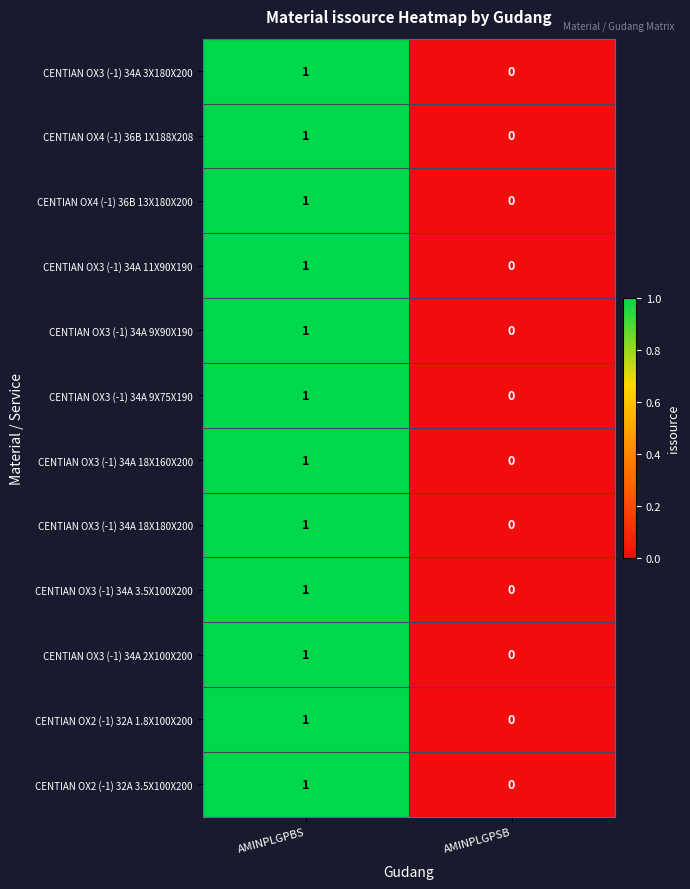

Which category has the lowest value across all series?

AMINPLGPSB